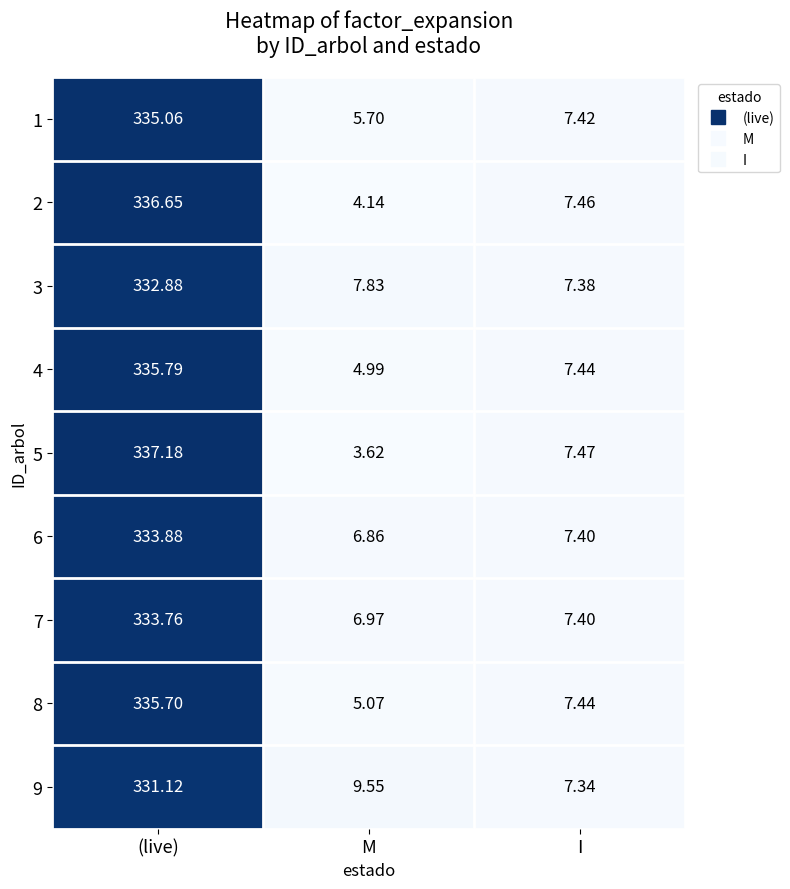

At which category is the sum across all series the highest?

(live)